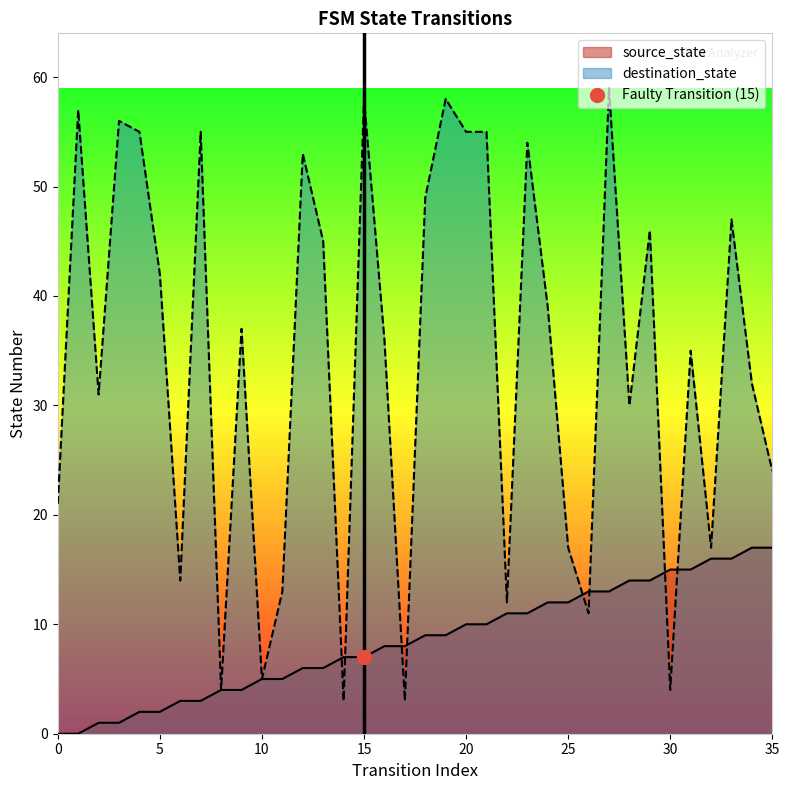

What is the value of the destination_state point at the 28th from the left?

59